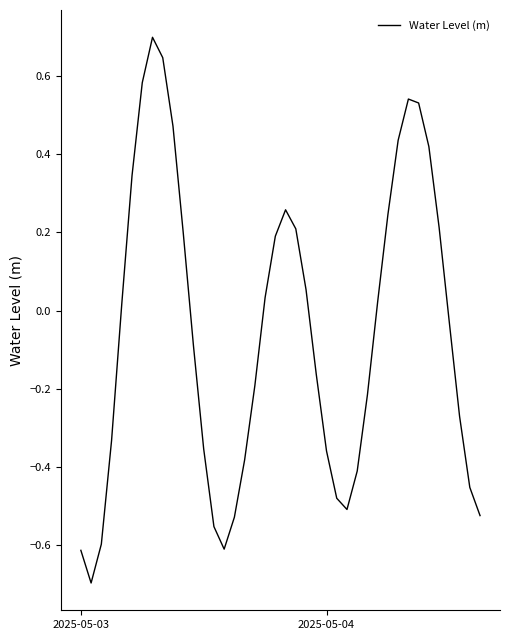

What is the greatest value displayed?

0.7